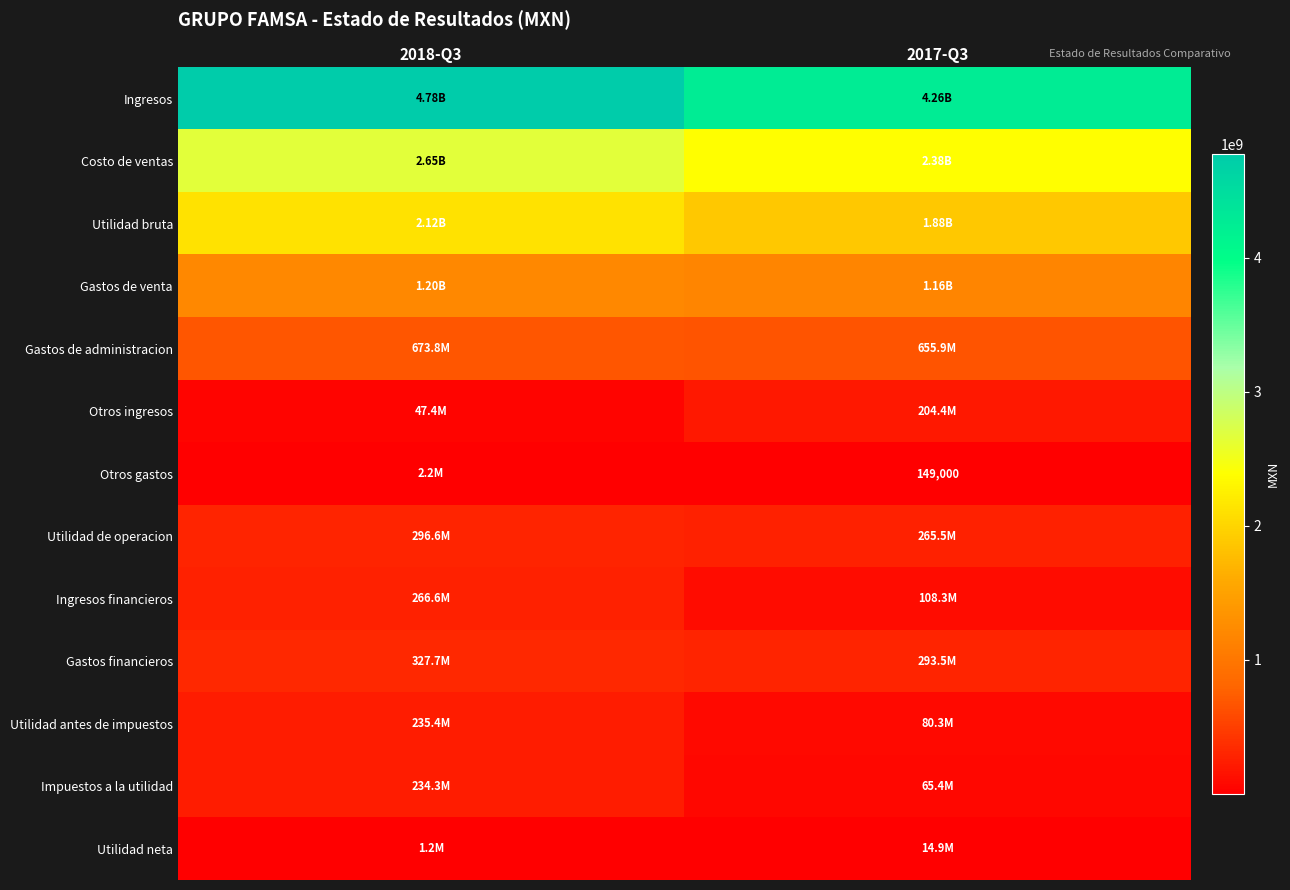

Rank the series at 2017-Q3 from lowest to highest value.

Otros gastos, Utilidad neta, Impuestos a la utilidad, Utilidad antes de impuestos, Ingresos financieros, Otros ingresos, Utilidad de operacion, Gastos financieros, Gastos de administracion, Gastos de venta, Utilidad bruta, Costo de ventas, Ingresos